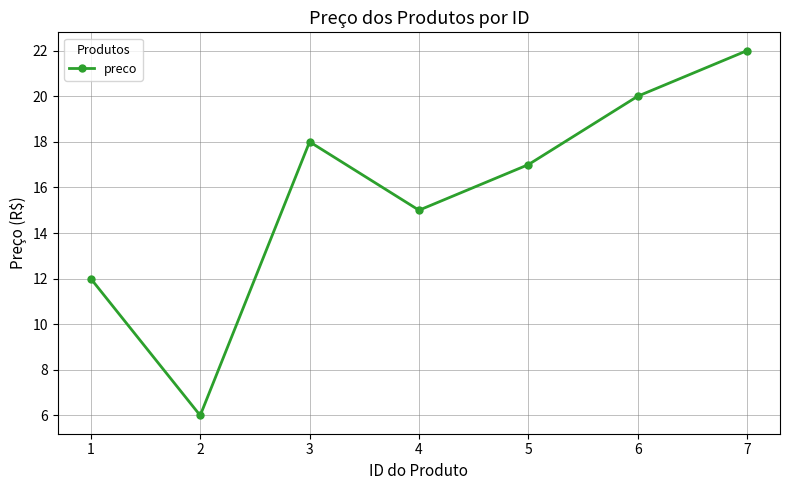

Which category has the lowest value across all series?

2